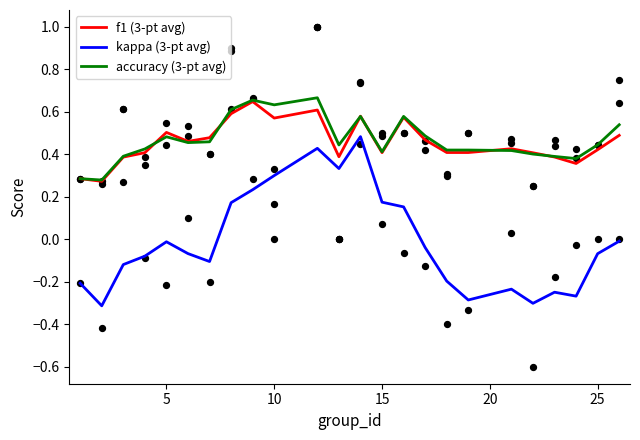

The value of f1 (3-pt avg) at 10 is 0.9. True or false?

False